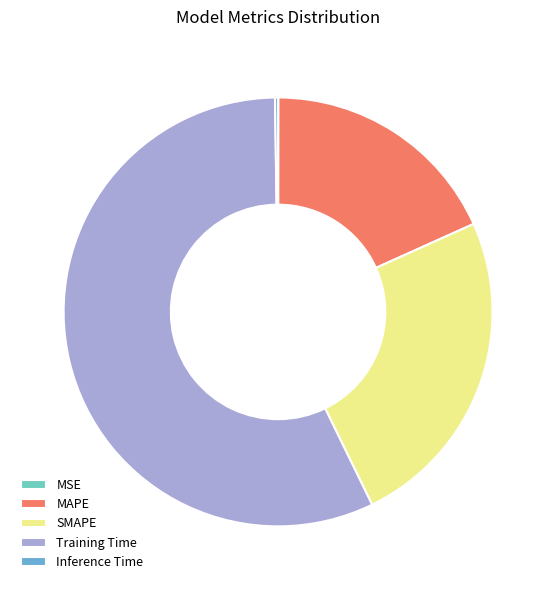

Between Training Time and SMAPE, which is larger?

Training Time